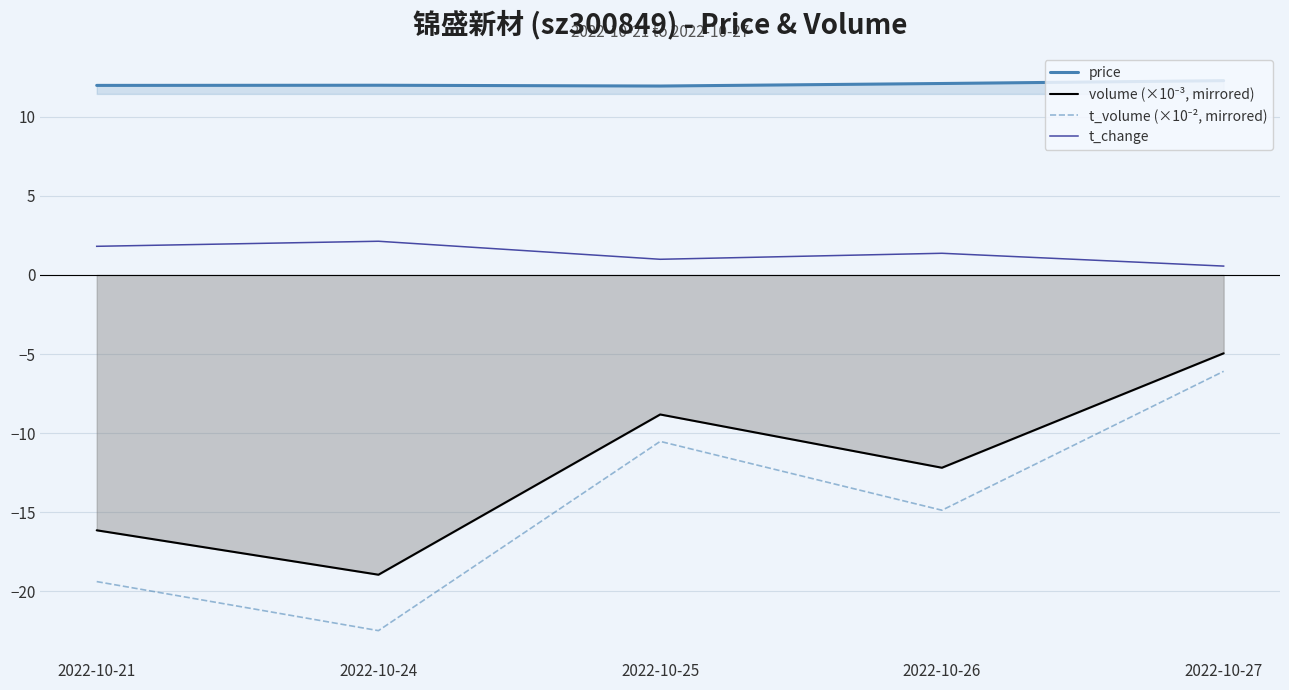

Reading left to right, transcribe all the data shown in this chart.

price: 2022-10-21=12.0	2022-10-24=12.0	2022-10-25=11.9	2022-10-26=12.1	2022-10-27=12.3
volume (×10⁻³, mirrored): 2022-10-21=-16.1	2022-10-24=-18.9	2022-10-25=-8.8	2022-10-26=-12.2	2022-10-27=-5.0
t_volume (×10⁻², mirrored): 2022-10-21=-19.4	2022-10-24=-22.5	2022-10-25=-10.5	2022-10-26=-14.9	2022-10-27=-6.1
t_change: 2022-10-21=1.8	2022-10-24=2.1	2022-10-25=1.0	2022-10-26=1.4	2022-10-27=0.6